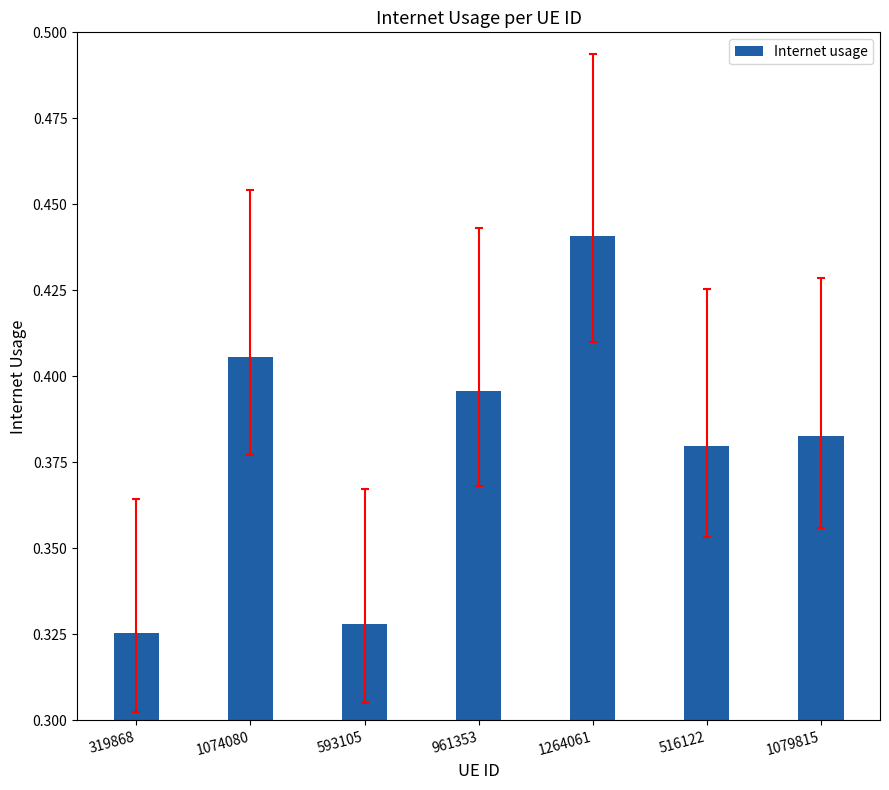

What is the sum of the values at 961353 and 319868?

0.7